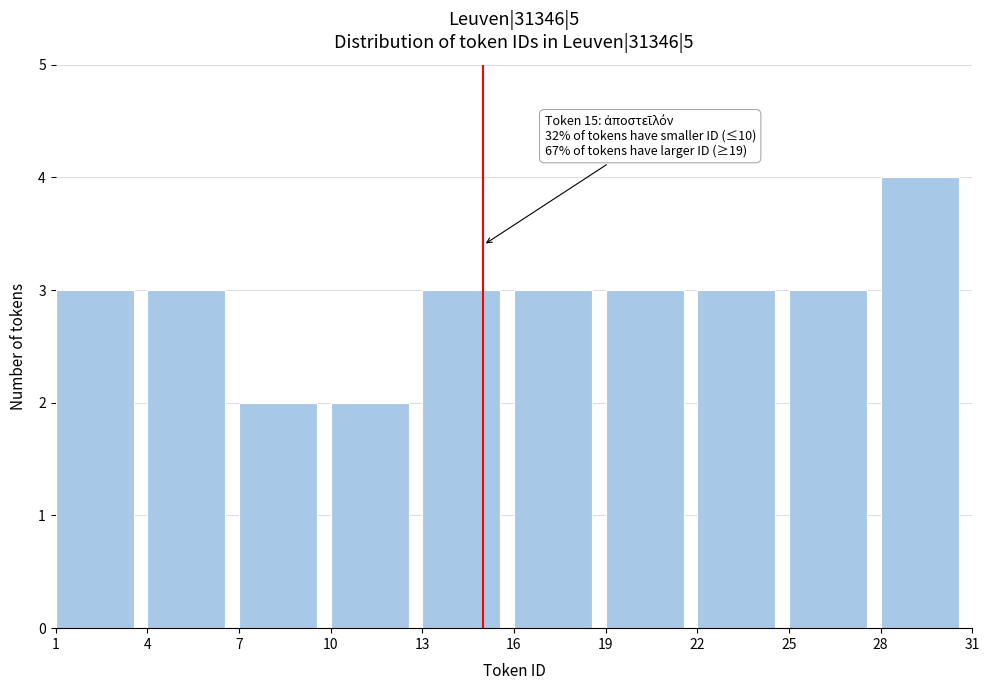

Over which range of the x-axis is the bar tallest?

28 to 31